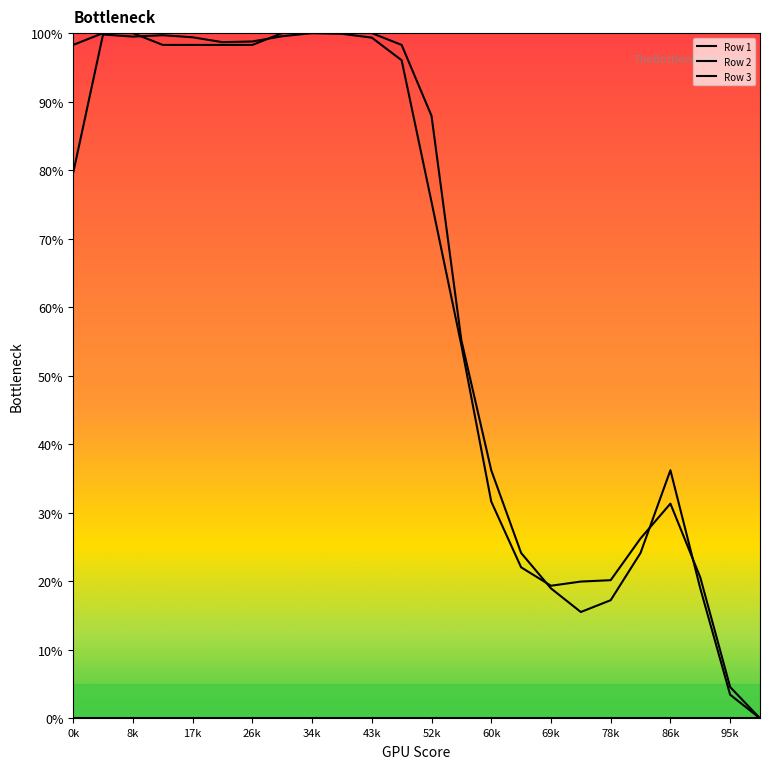

Is this an area chart (filled region under the line)?

No